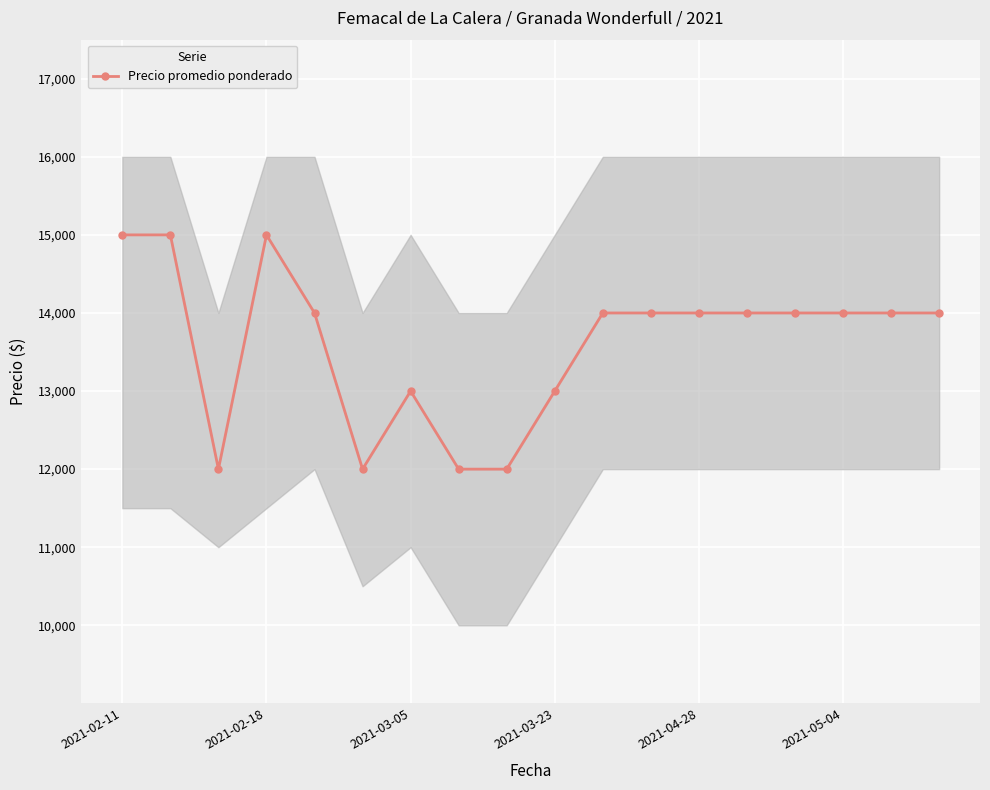

What is the maximum value for Precio promedio ponderado?

15000